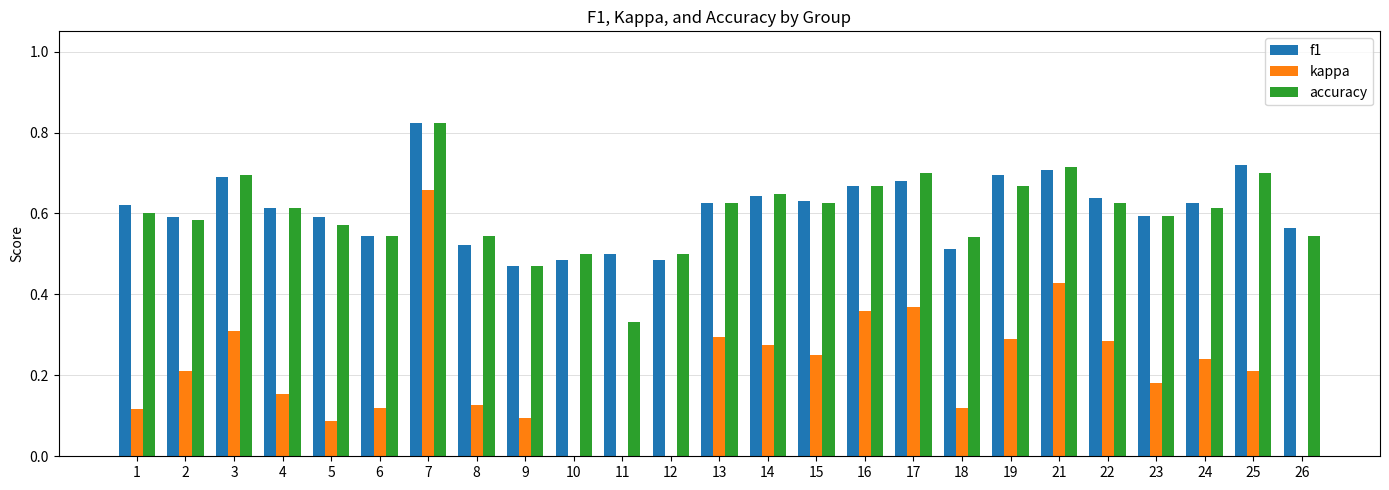

Does the chart contain stacked bars?

No